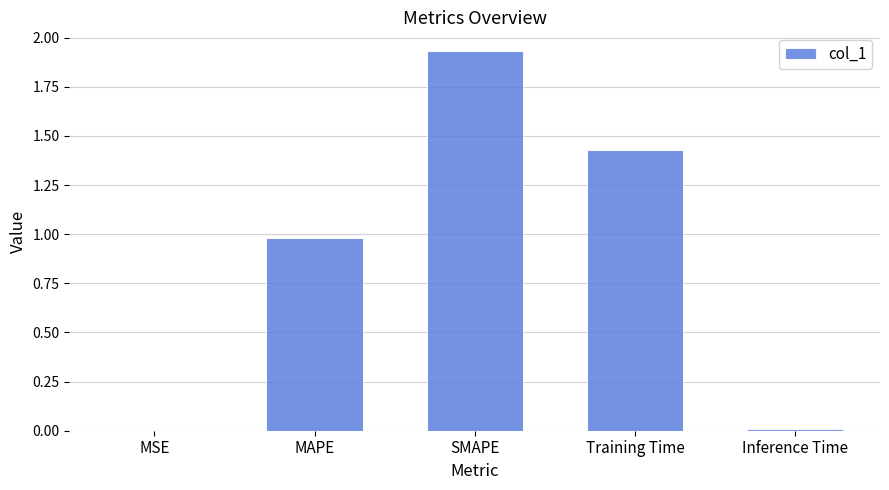

What is the sum of the values at MAPE and SMAPE?

2.9